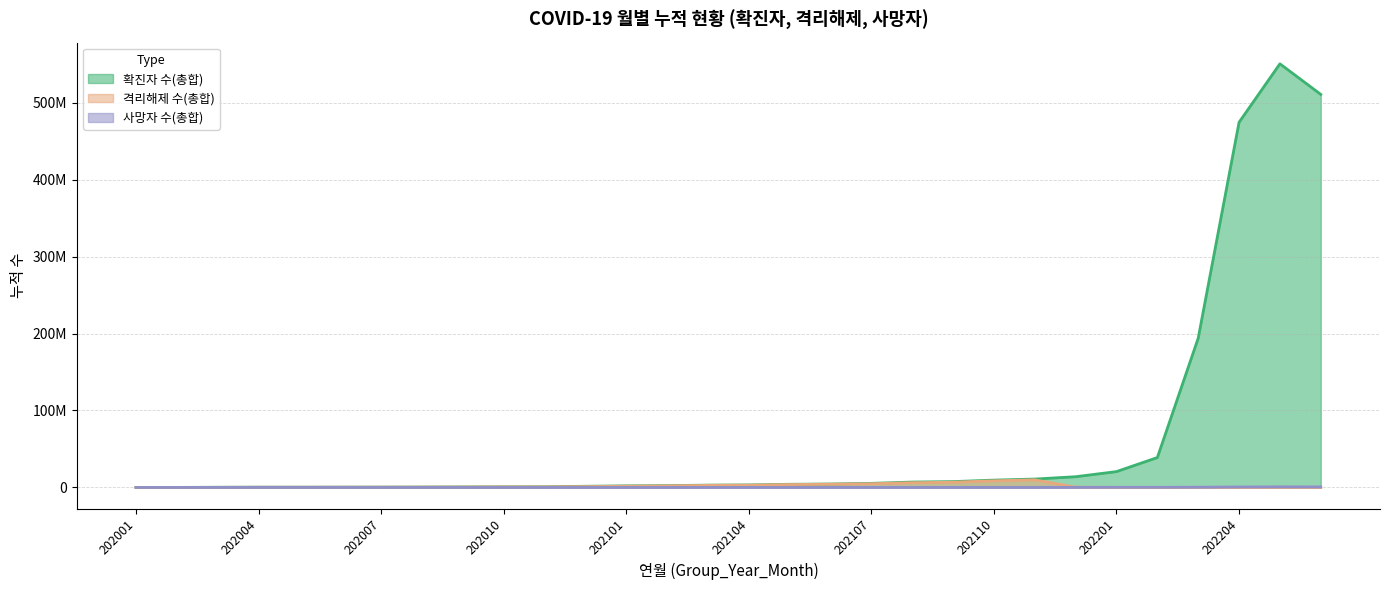

Is the value of 격리해제 수(총합) at 202108 greater than the value of 사망자 수(총합) at 202108?

Yes